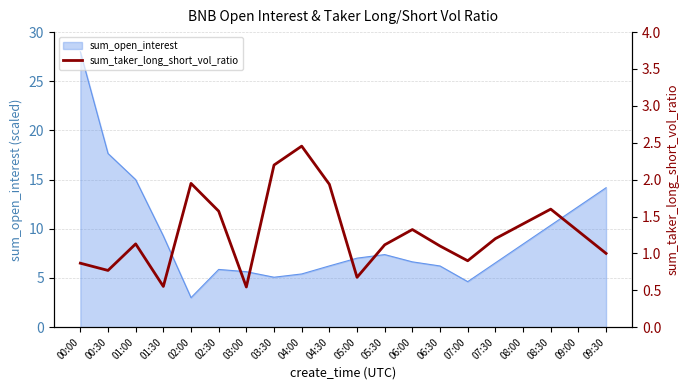

True or false: there are more than 0 points higher than both neighbors.

True